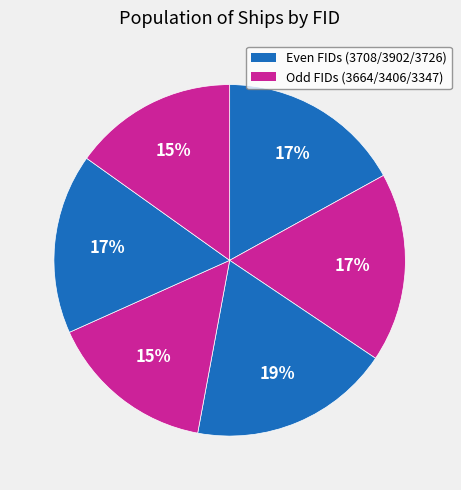

How many segments does this pie chart have?

6